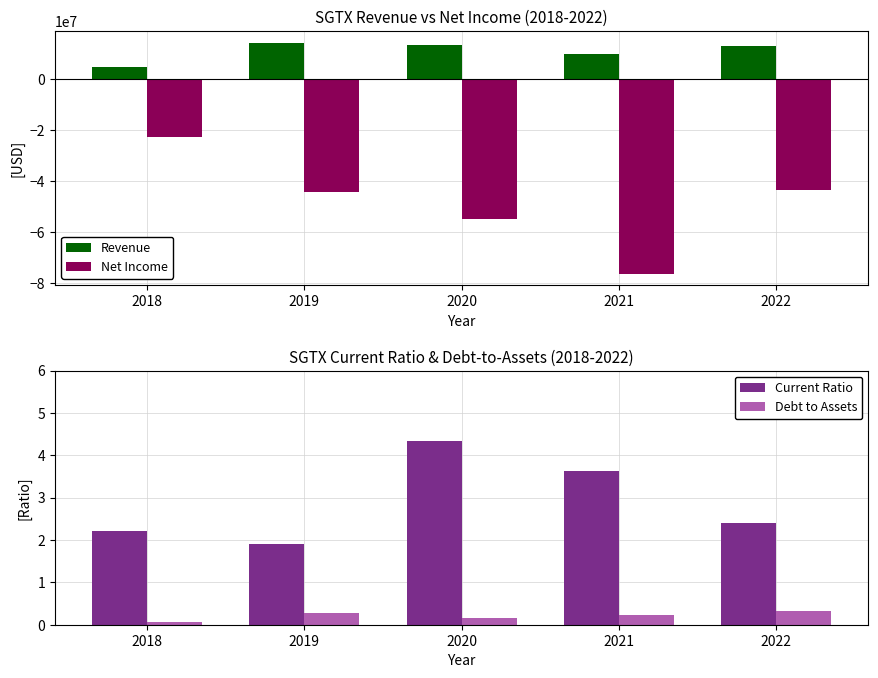

What are all the series names shown in the legend?

Revenue, Net Income, Current Ratio, Debt to Assets